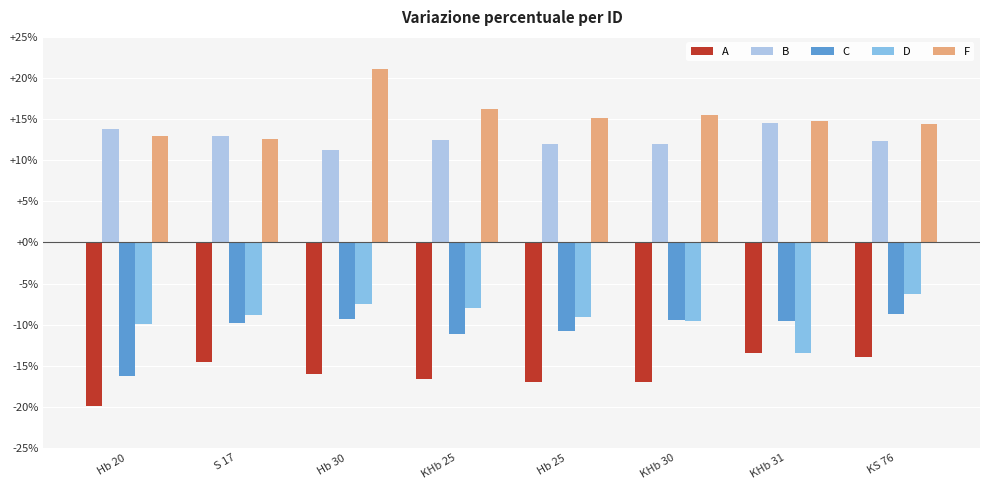

Is the value of A at KS 76 greater than the value of C at Hb 20?

Yes